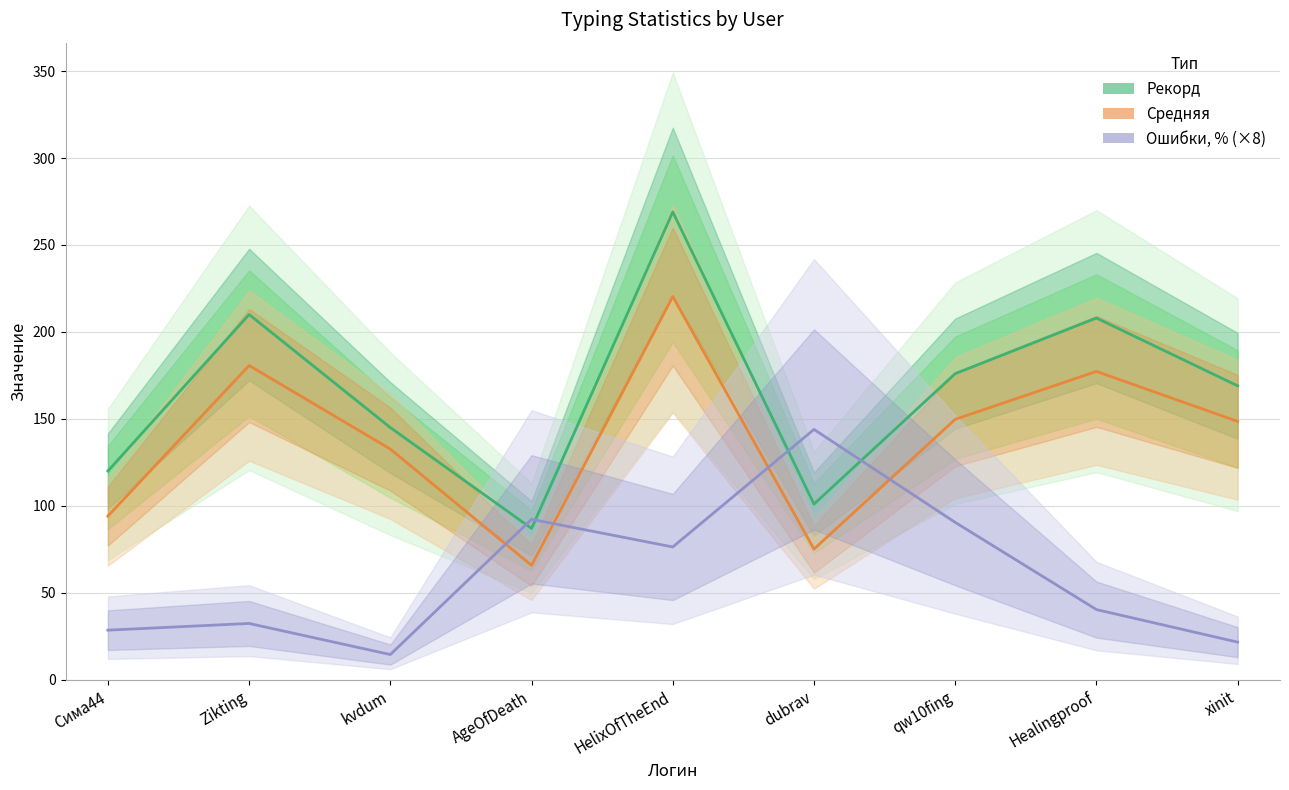

True or false: Ошибки, % (×8) has a value of 14.5 at kvdum.

True